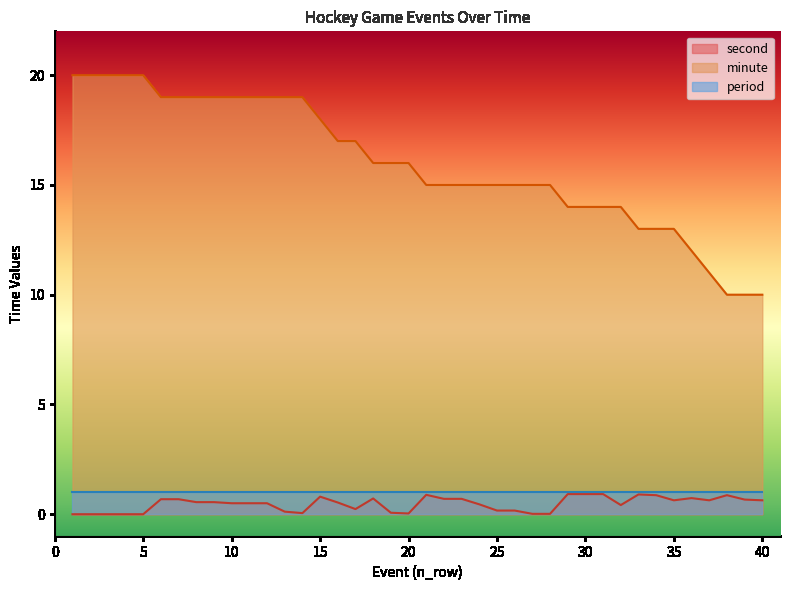

What is the highest value of the second series?

0.9